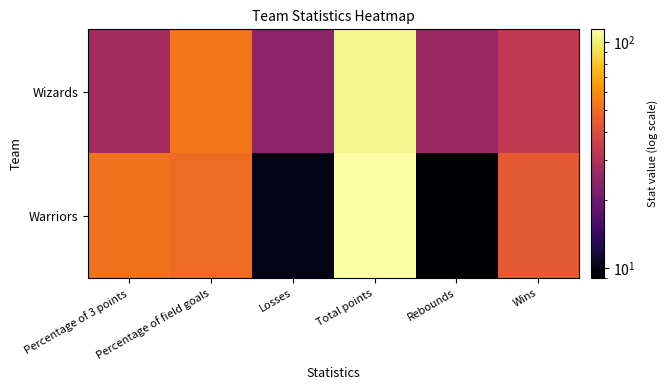

What is the difference between the highest and lowest values at Percentage of 3 points?

24